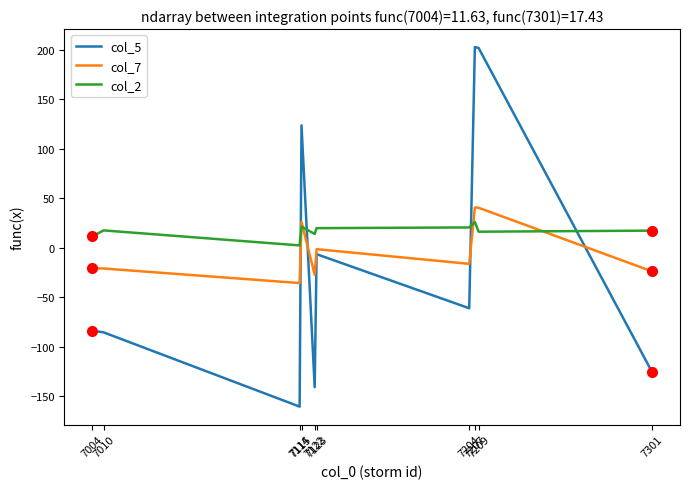

What is the difference between the maximum and minimum values in the col_5 series?

363.1